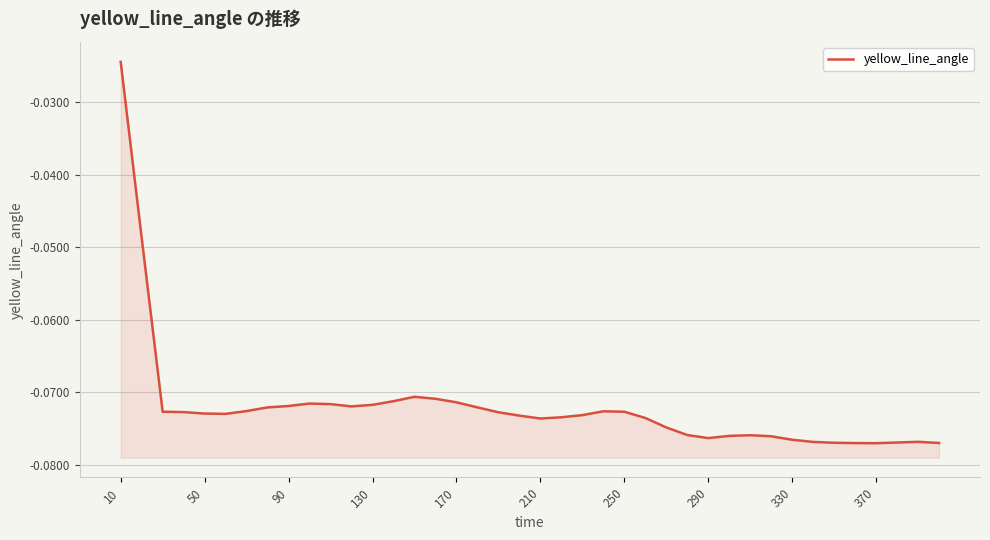

Reading left to right, extract all data points from this chart.

-0.0	-0.0	-0.1	-0.1	-0.1	-0.1	-0.1	-0.1	-0.1	-0.1	-0.1	-0.1	-0.1	-0.1	-0.1	-0.1	-0.1	-0.1	-0.1	-0.1	-0.1	-0.1	-0.1	-0.1	-0.1	-0.1	-0.1	-0.1	-0.1	-0.1	-0.1	-0.1	-0.1	-0.1	-0.1	-0.1	-0.1	-0.1	-0.1	-0.1